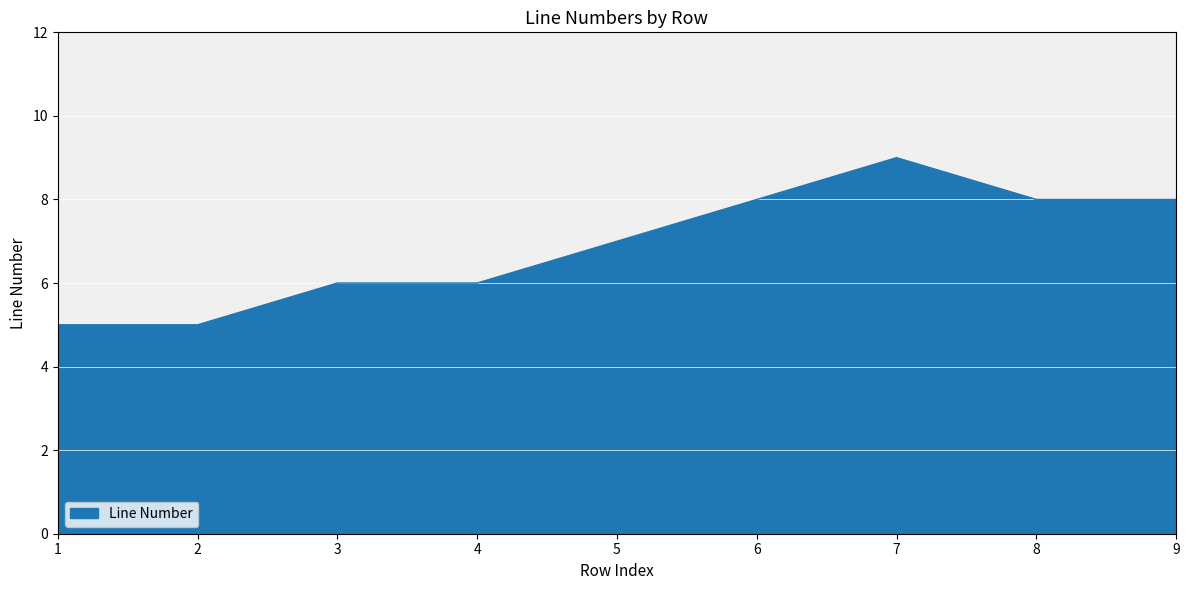

Reading right to left, what are all the values shown in this chart?

9=8	8=8	7=9	6=8	5=7	4=6	3=6	2=5	1=5